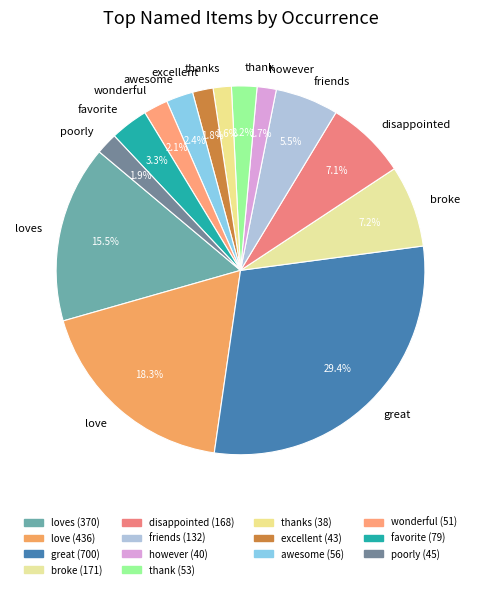

Between favorite and wonderful, which is larger?

favorite